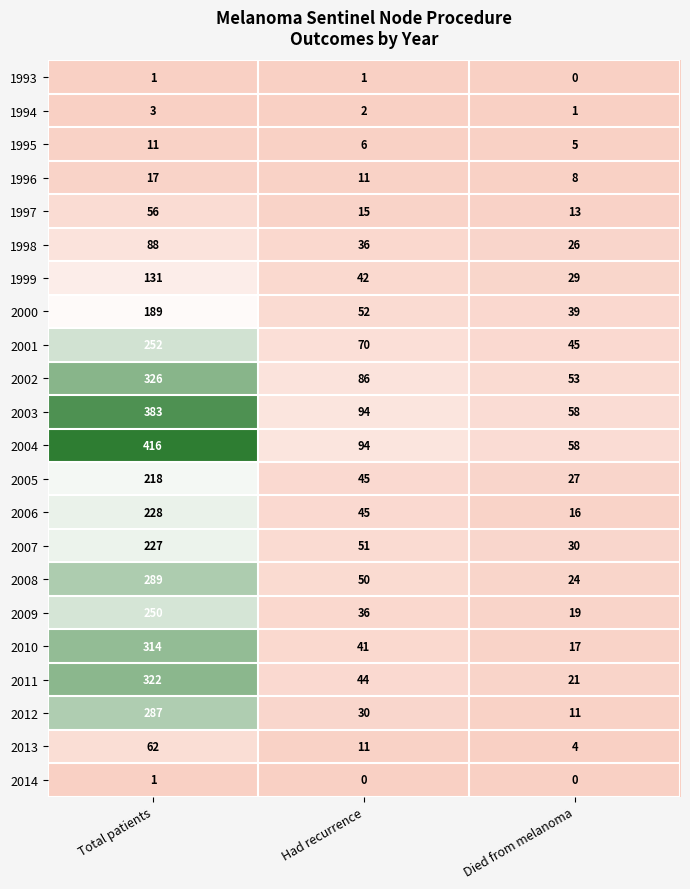

Which series has the widest spread of values?

2004